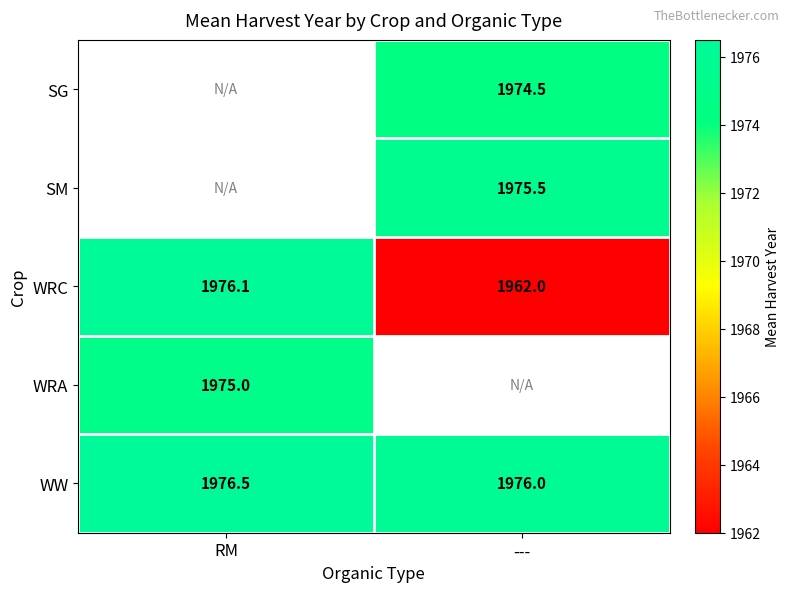

Between RM and ---, which is larger?

---